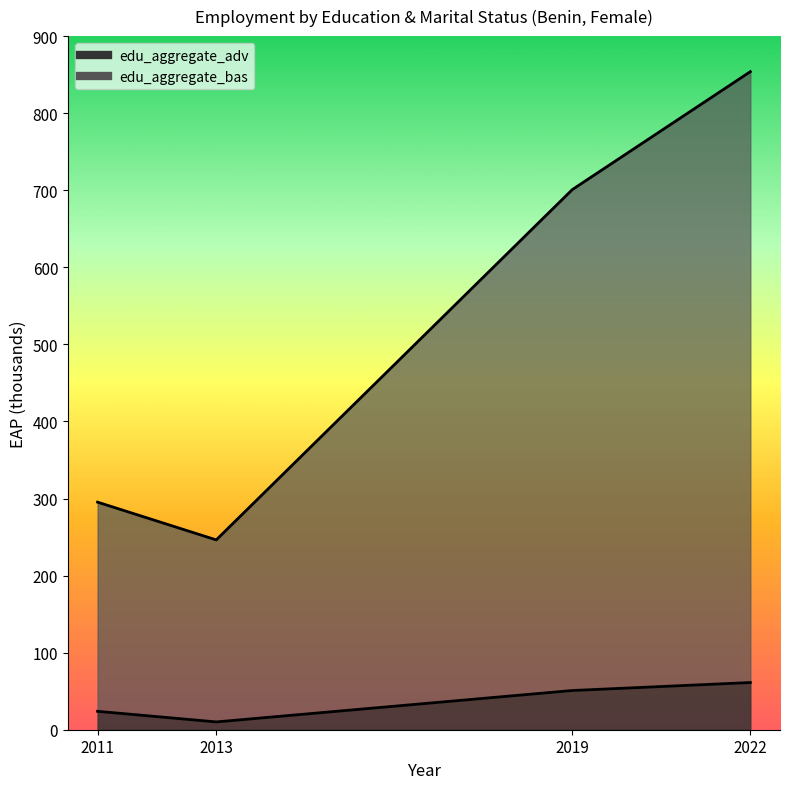

Does the chart have visible grid lines?

No